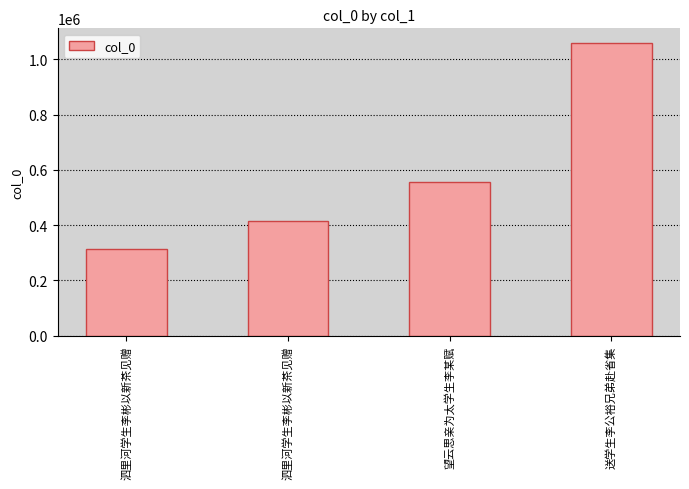

How many data points does each series have?

4